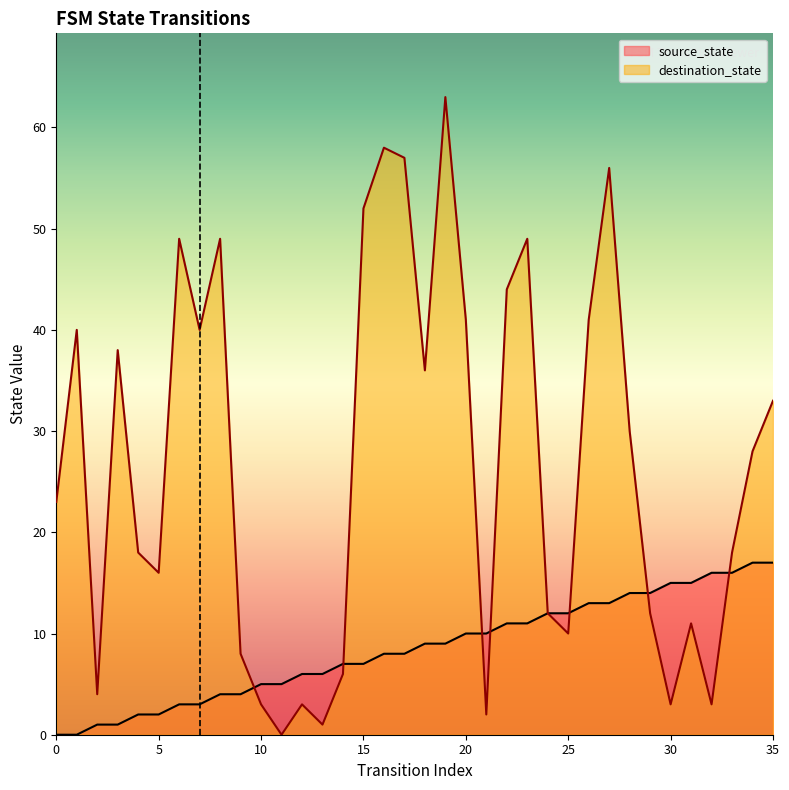

Read the destination_state value at 8.

49